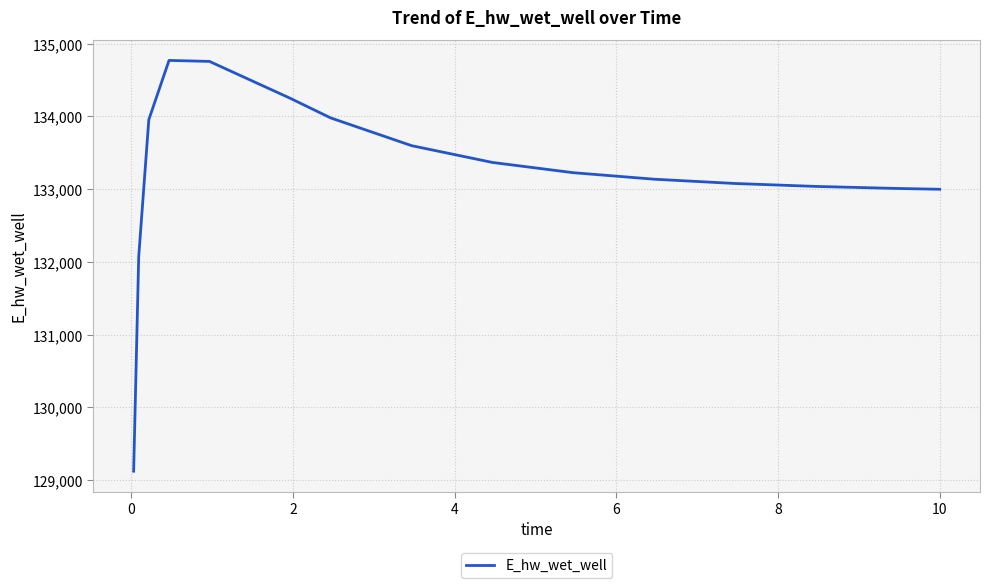

Is this an area chart (filled region under the line)?

No